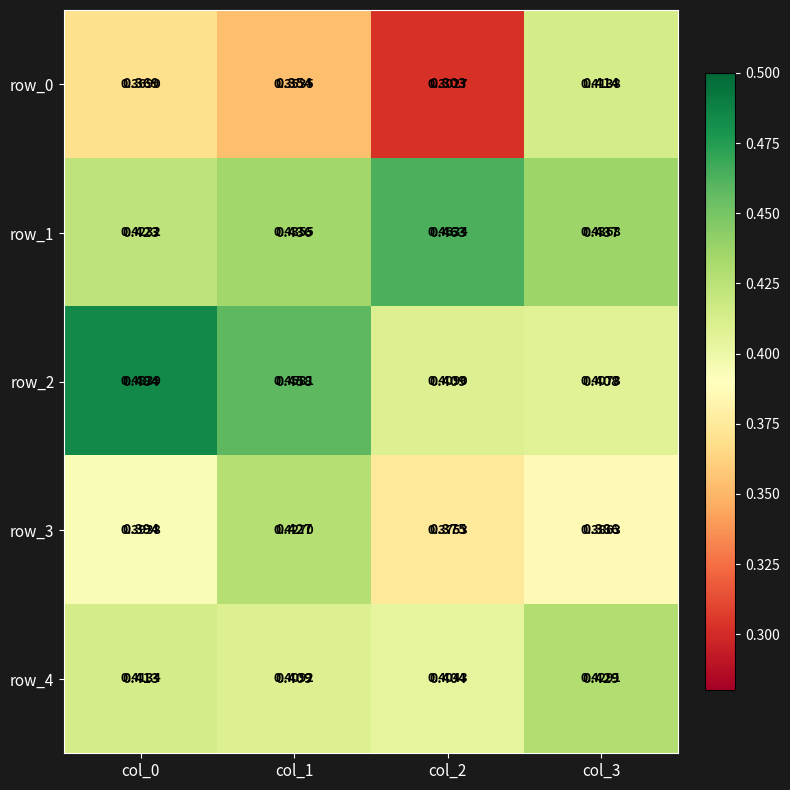

Between col_2 and col_3, which is larger?

col_3